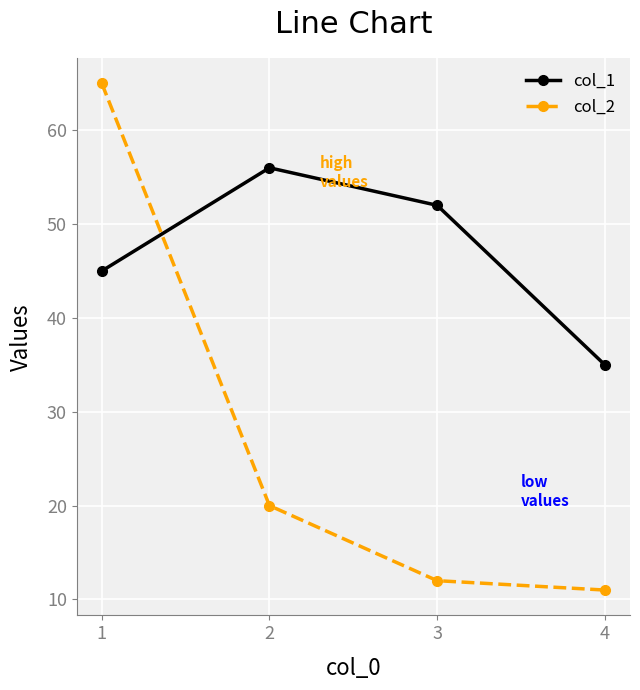

The col_1 series shows 45 at 1. True or false?

True